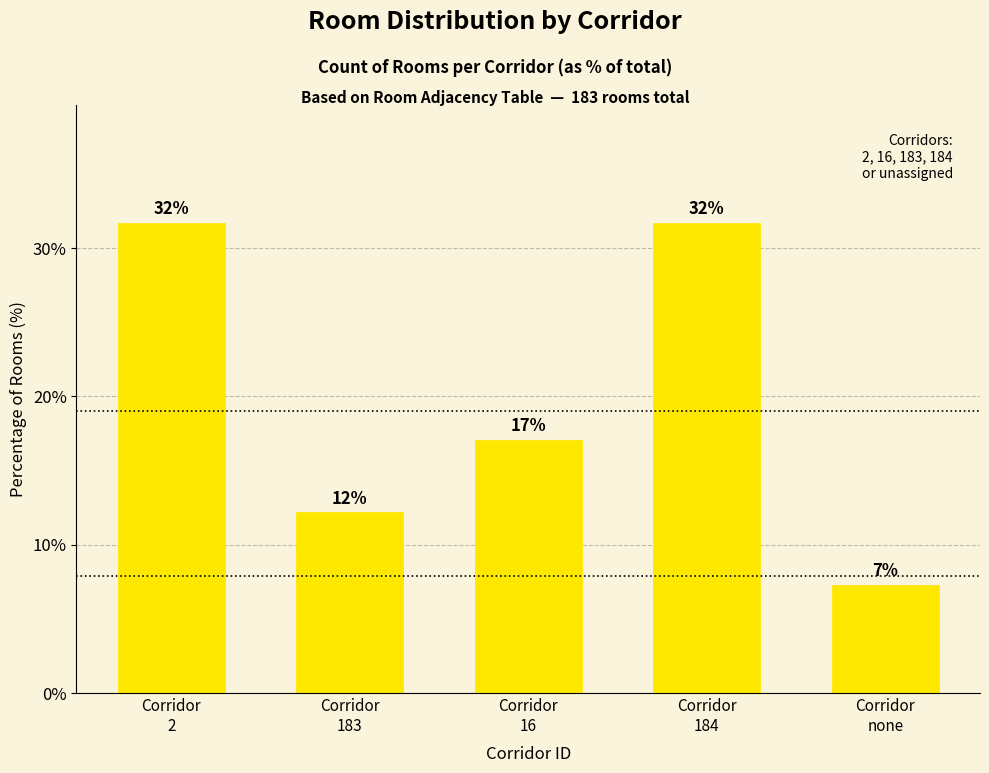

List the labels in order of value, smallest first.

Corridor
none, Corridor
183, Corridor
16, Corridor
2, Corridor
184